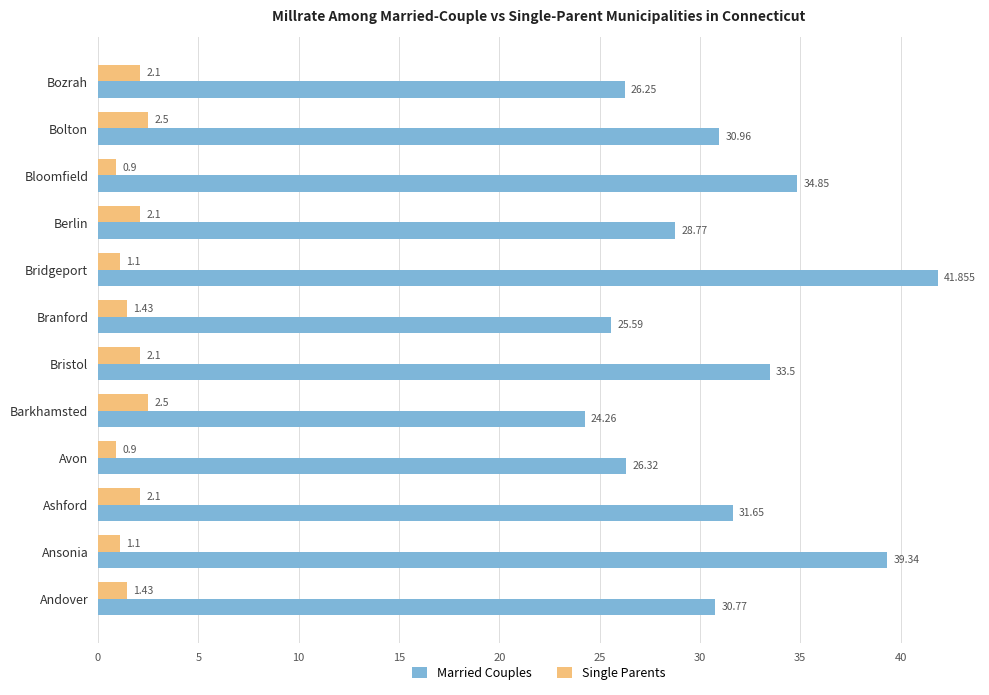

At which category is the sum across all series the highest?

Bridgeport